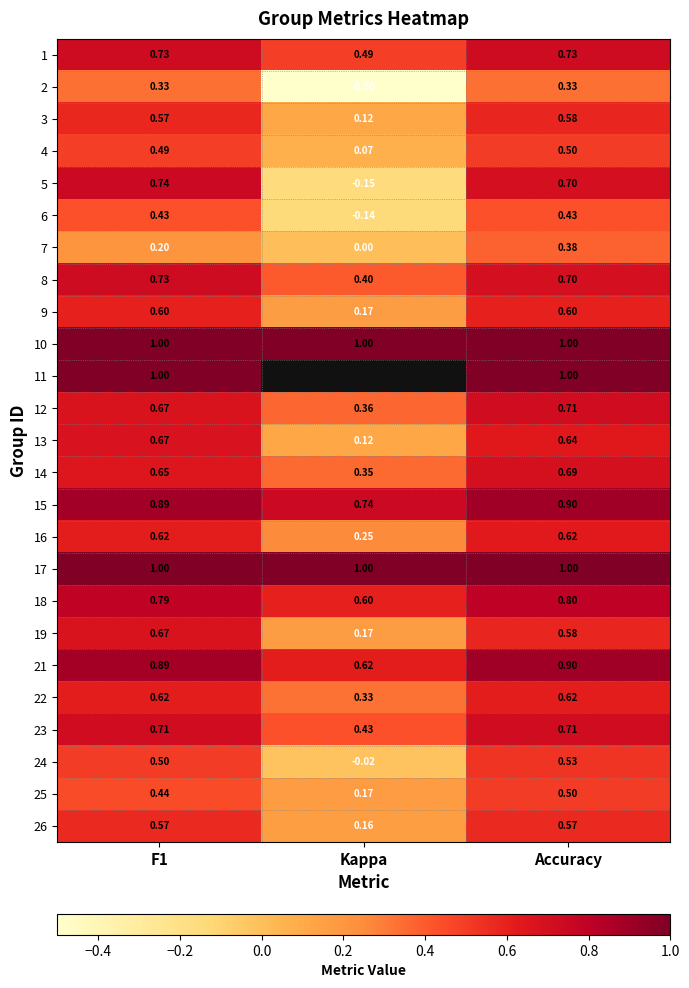

Is the value of 5 at Kappa greater than the value of 6 at Kappa?

No